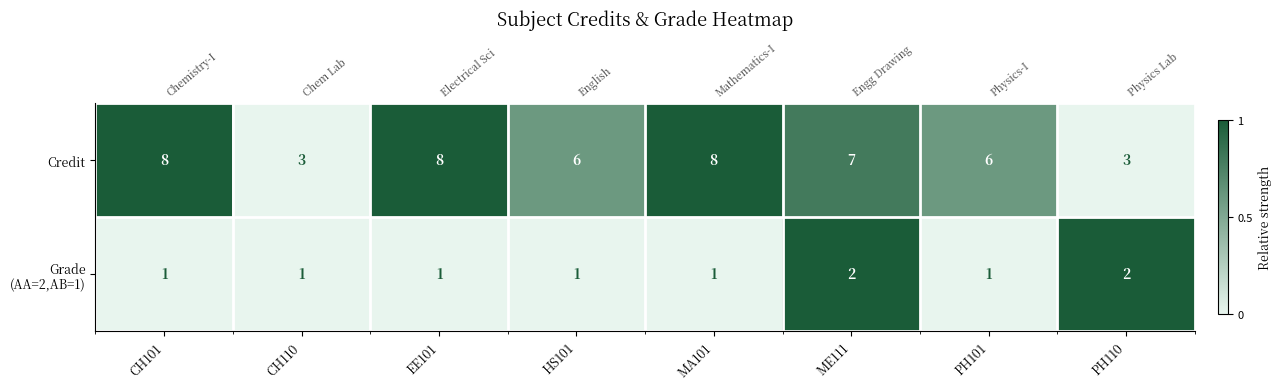

List the series in order of their overall mean, highest first.

Credit, Grade (AA=2,AB=1)